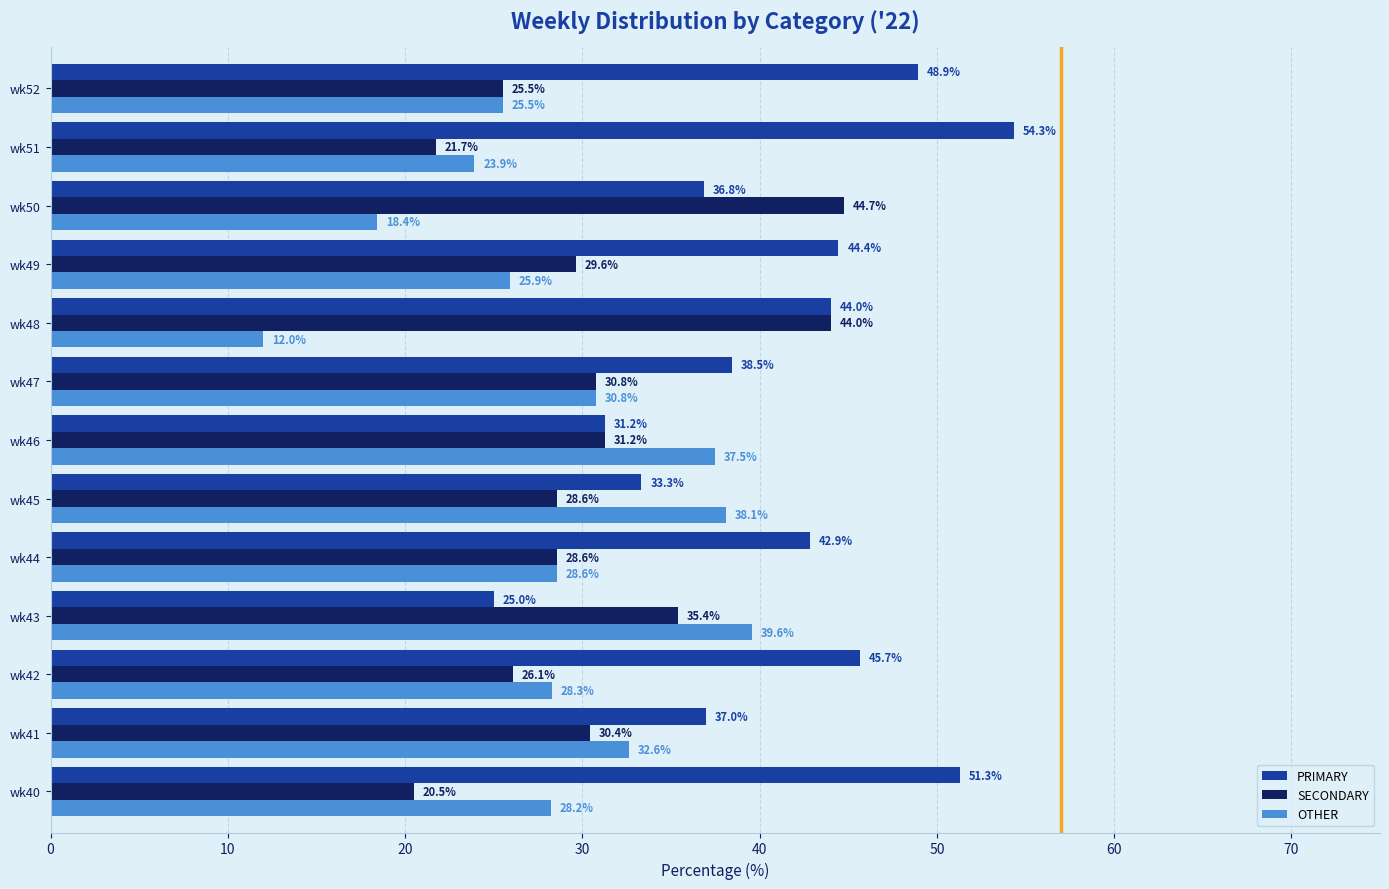

True or false: OTHER has a value of 23.9 at wk51.

True